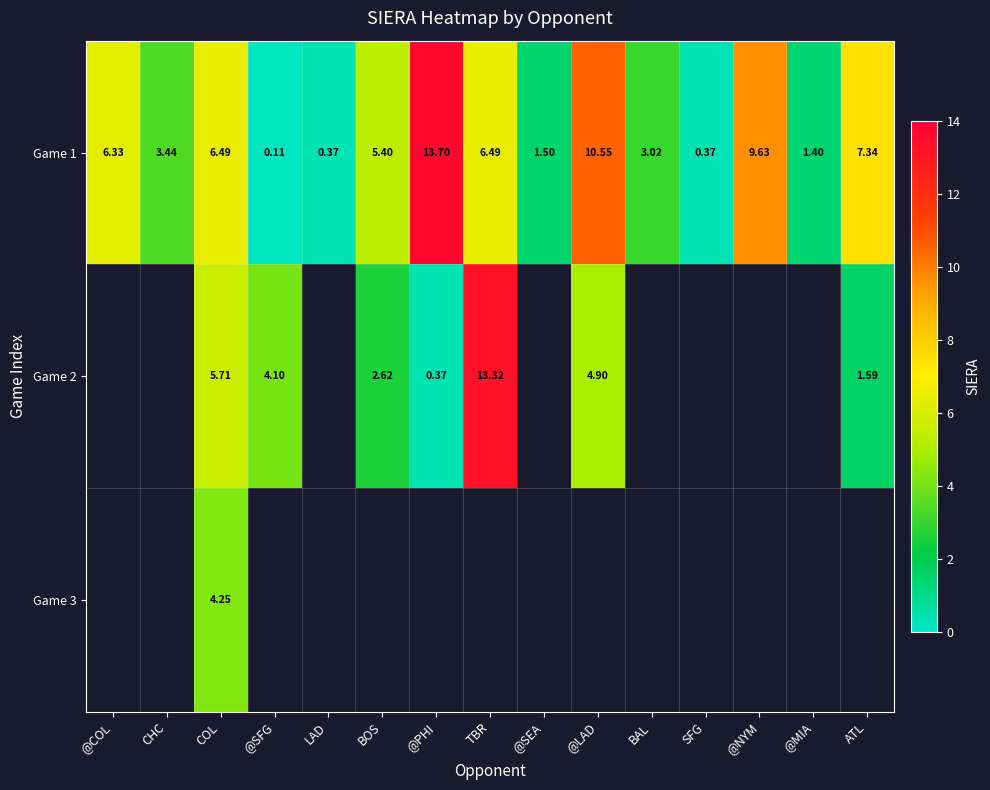

What is the smallest value displayed?

0.1